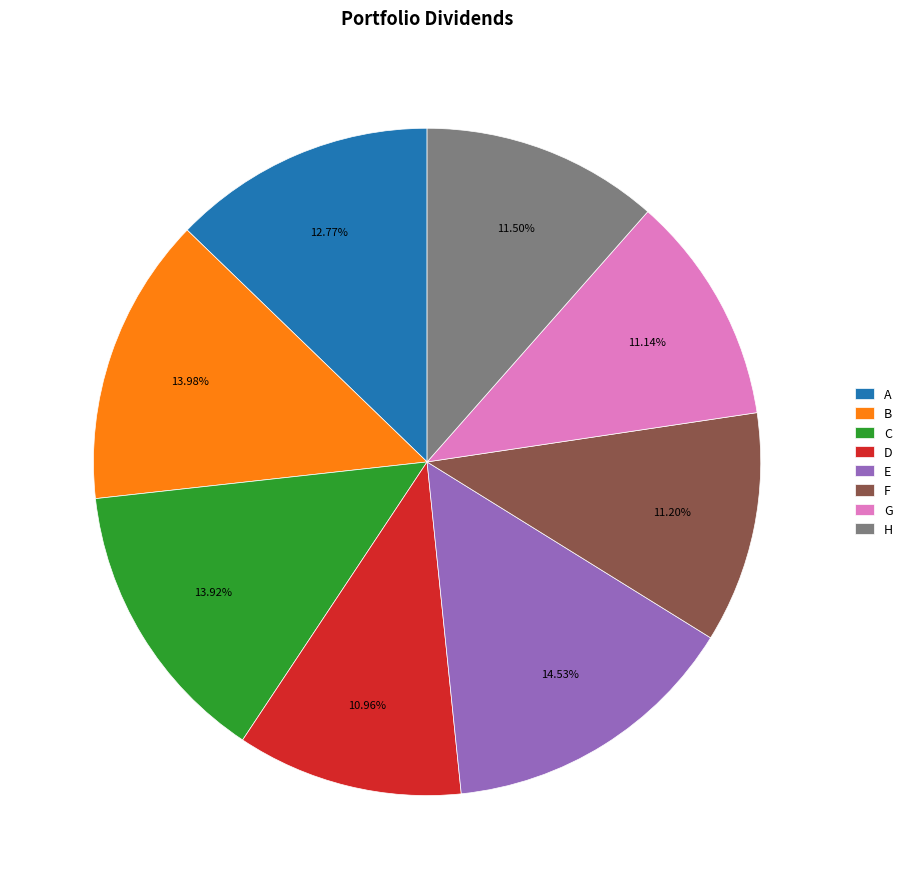

Combined, do E and D account for over 50%?

No